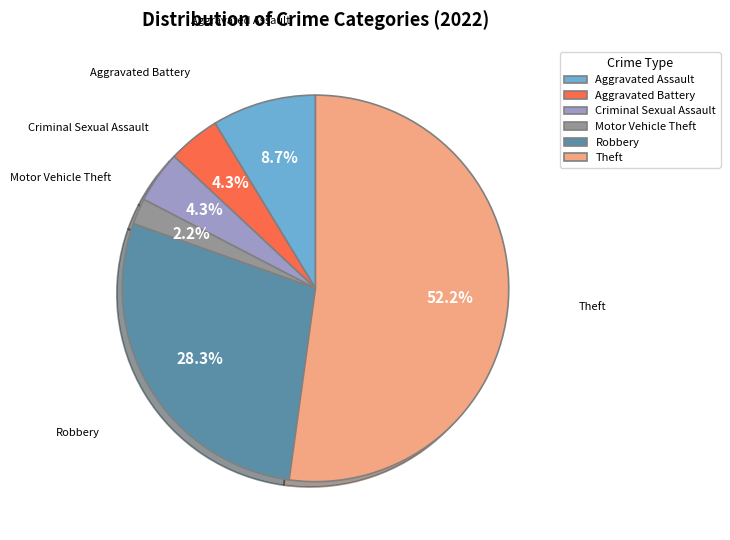

Do Aggravated Battery and Motor Vehicle Theft together represent more than half of the pie?

No